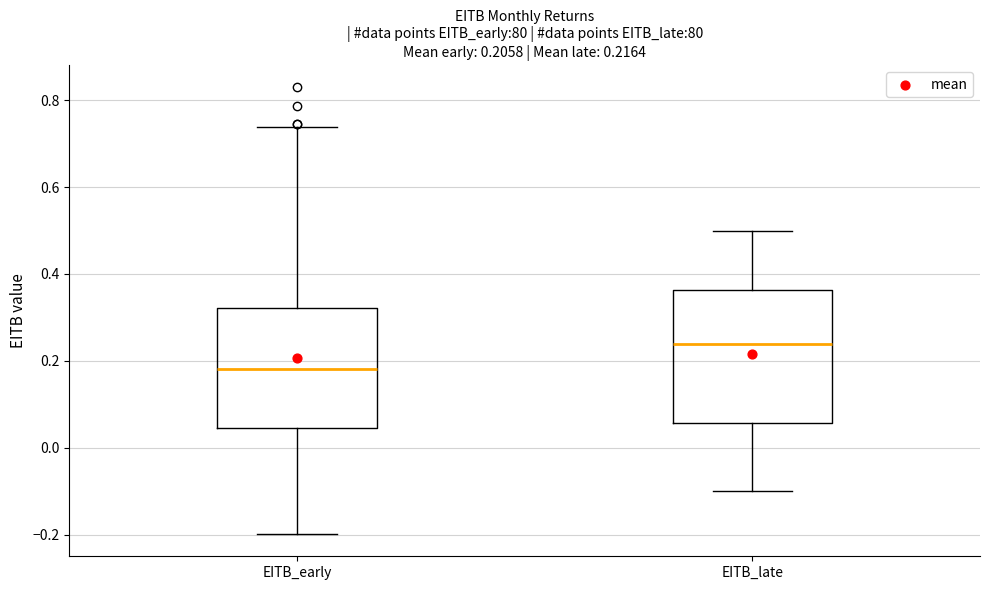

Comparing the boxes themselves (not the whiskers), which one is the tallest?

EITB_late